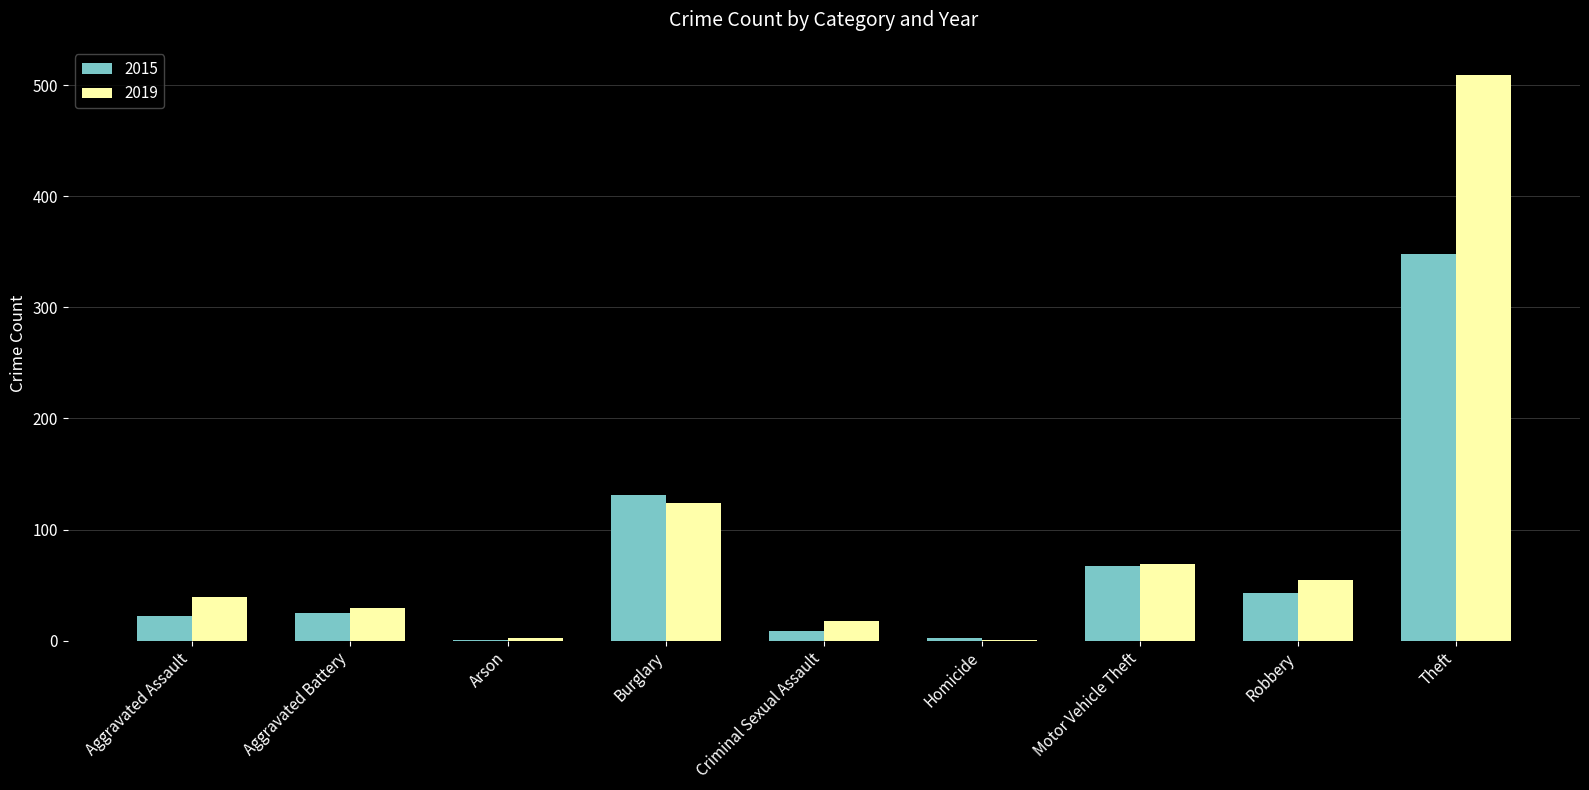

Which series changed the most between Motor Vehicle Theft and Robbery?

2015